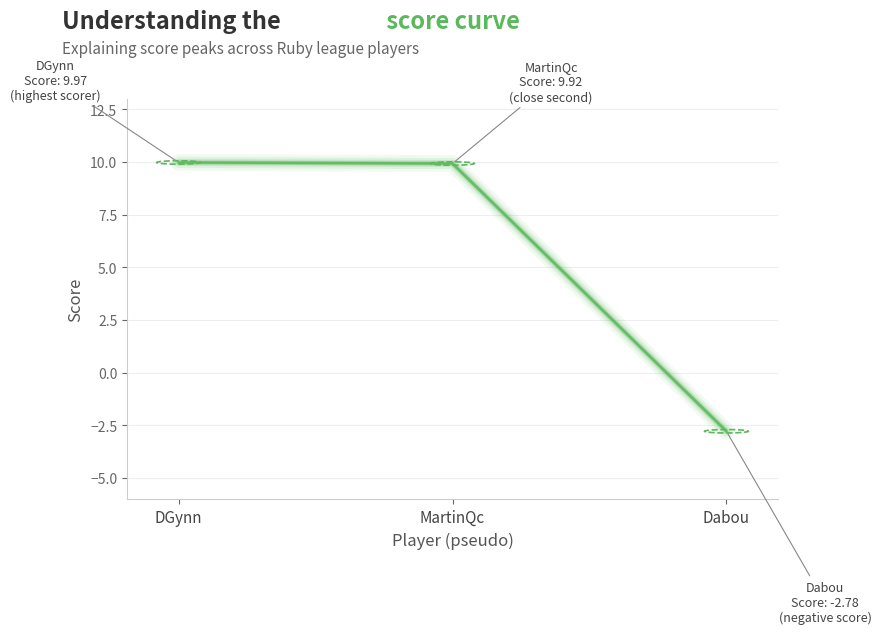

Count the number of values greater than 9.

2